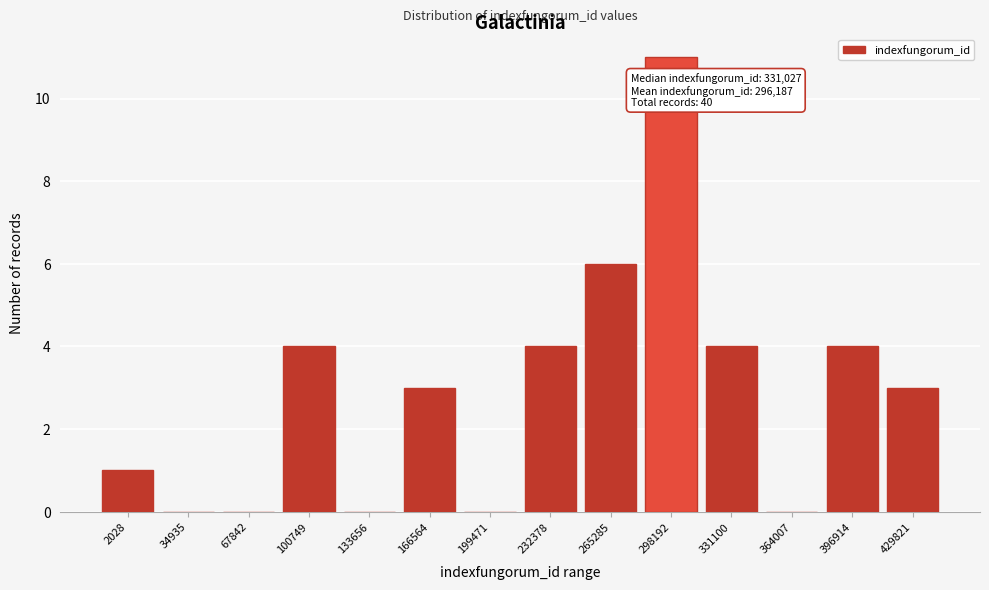

Reading right to left, extract all data points from this chart.

429821=3	396914=4	364007=0	331100=4	298192=11	265285=6	232378=4	199471=0	166564=3	133656=0	100749=4	67842=0	34935=0	2028=1